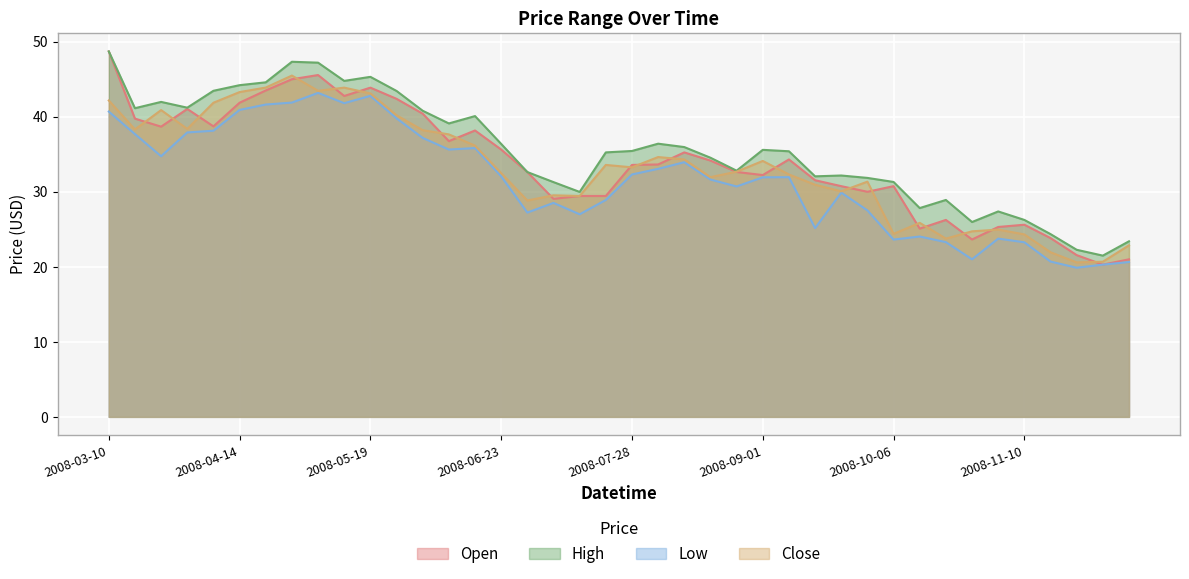

What is the maximum value for Open?

48.7